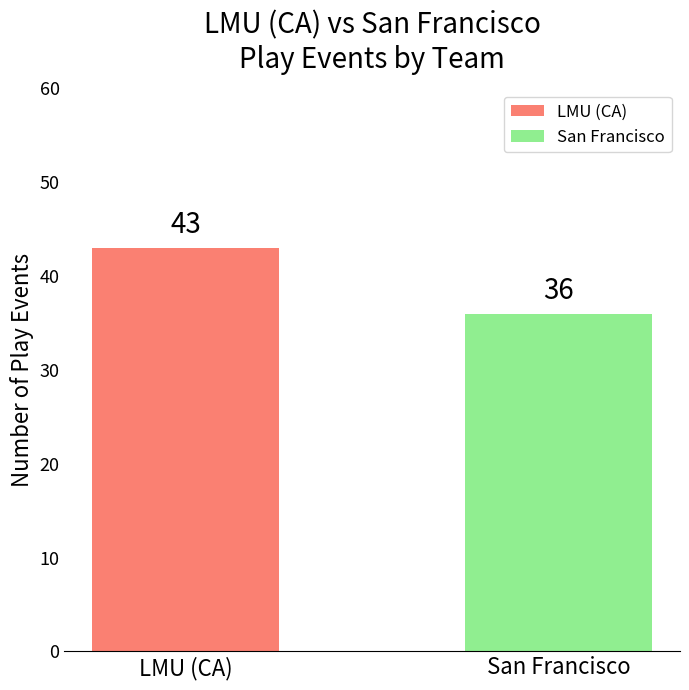

How many bars are there in total?

2